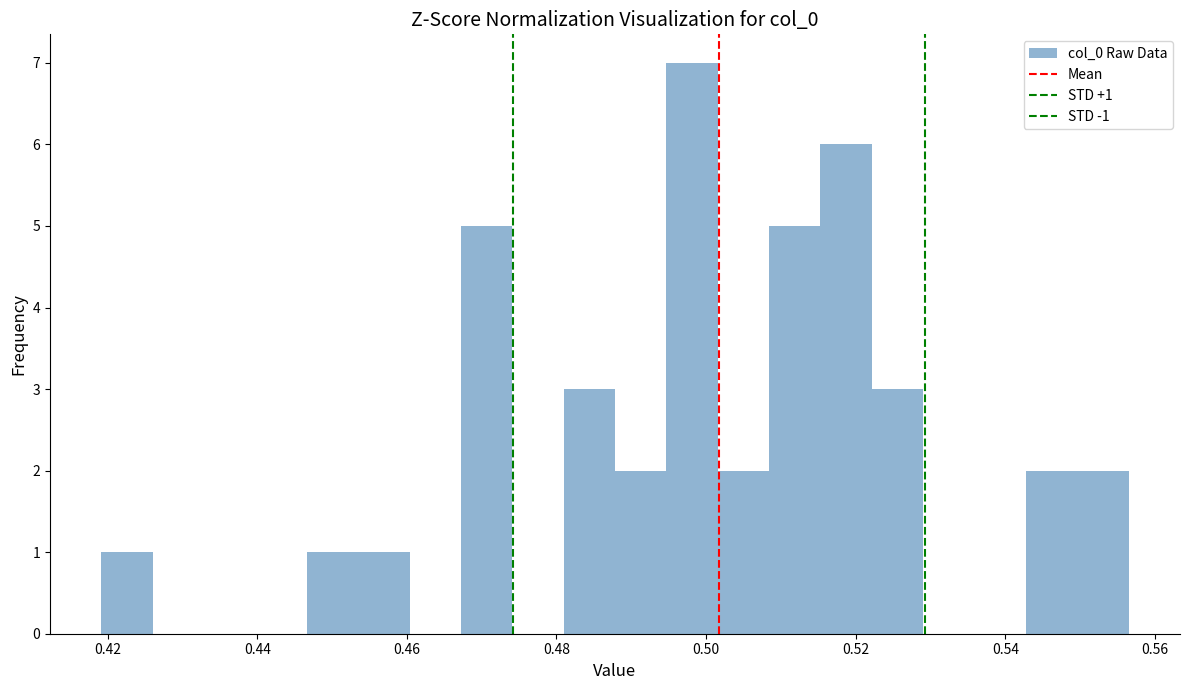

Around what value on the x-axis is the tallest bar? Give the approximate position of its centre, as read against the axis.

0.498